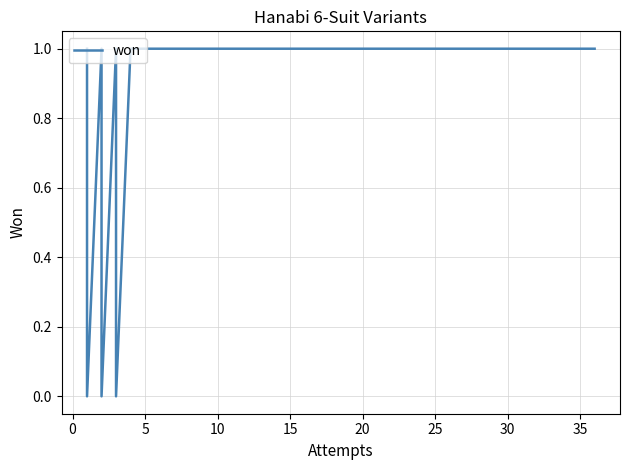

How many data points are less than 1?

6